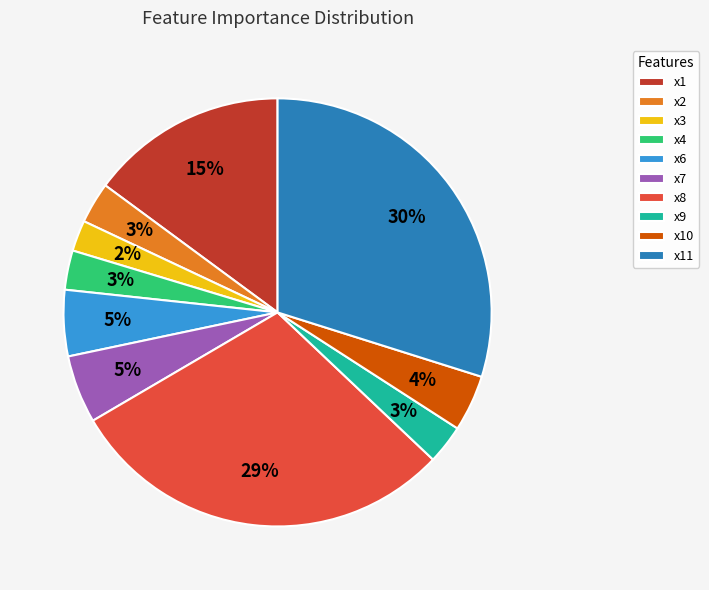

To the nearest percent, what portion does x3 represent?

2%